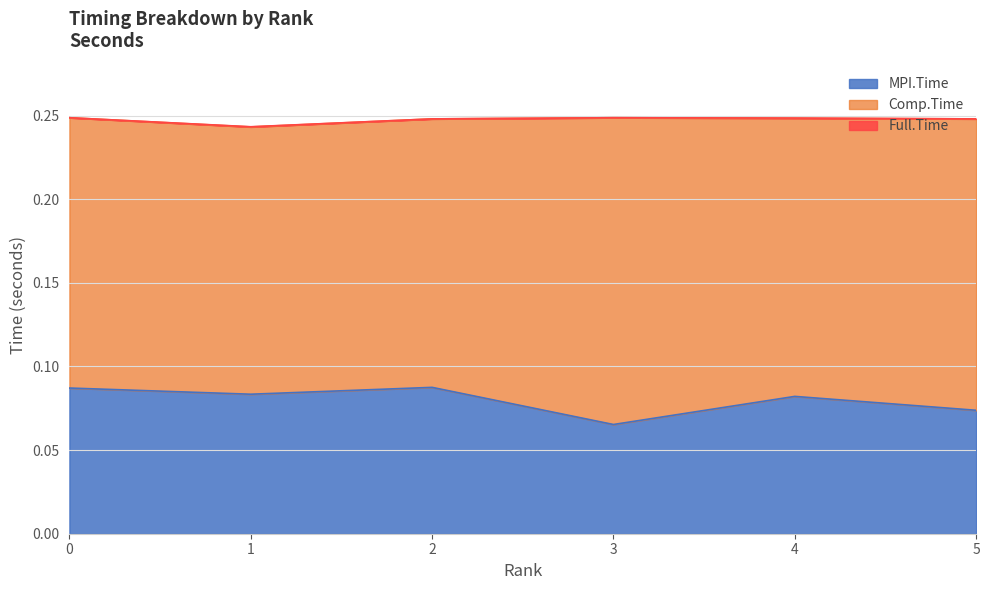

Count the number of categories in the chart.

6